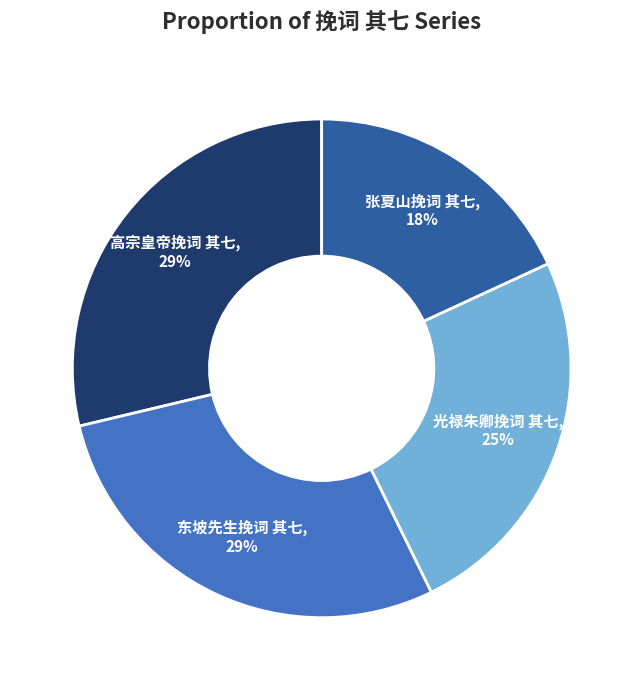

Which slice is the smallest?

张夏山挽词 其七